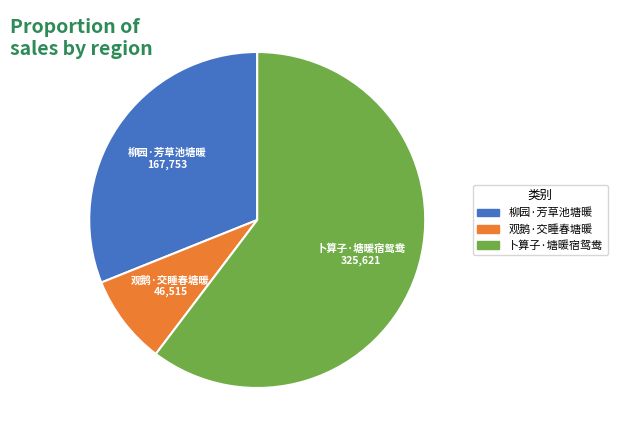

What is the ratio of the value at 柳园·芳草池塘暖 to the value at 观鹅·交睡春塘暖?

3.6